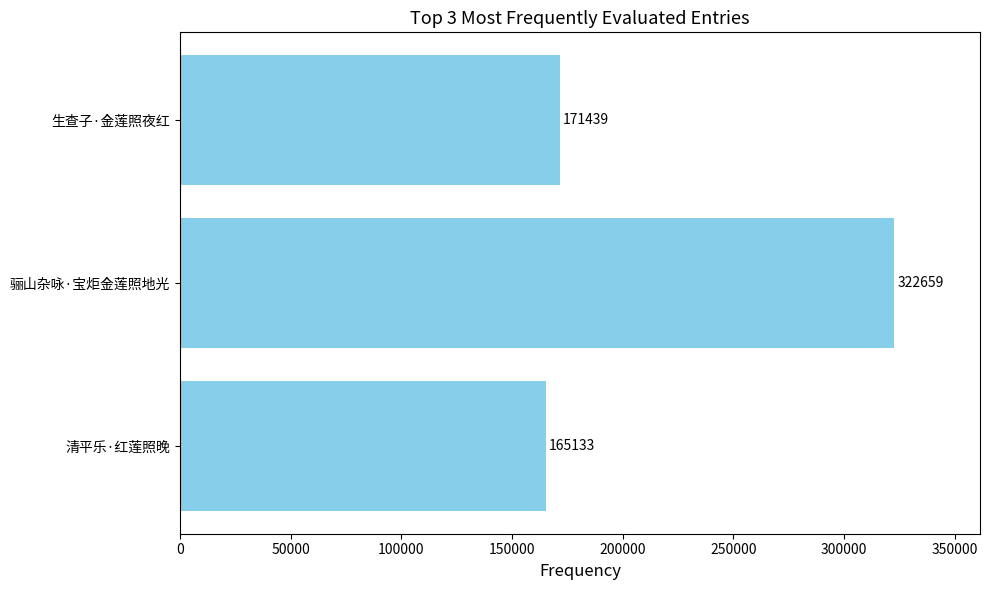

What is the average value?

219744